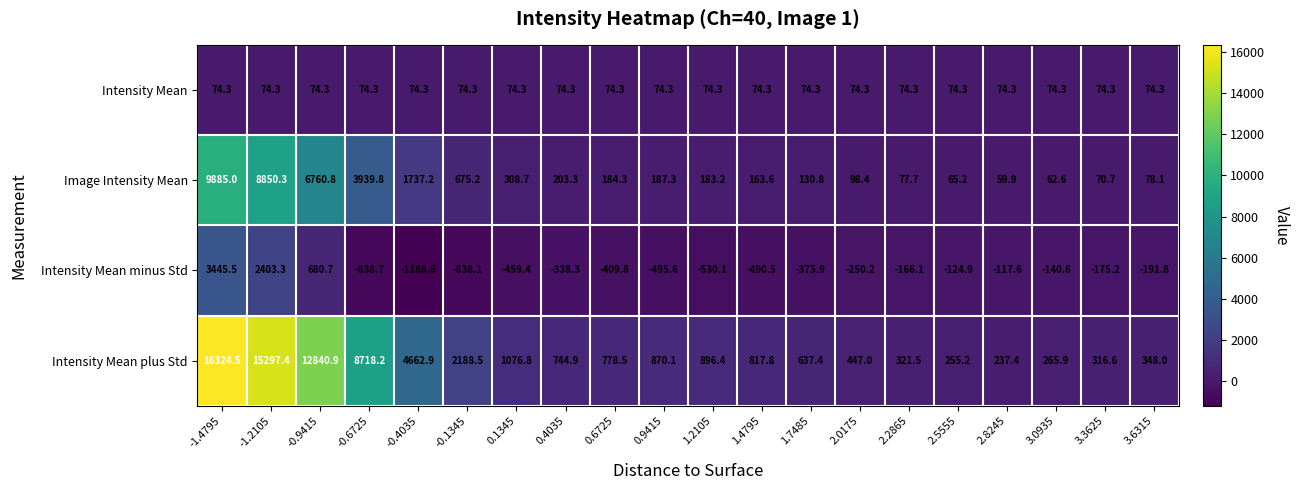

What is the difference between the maximum and minimum values in the Intensity Mean plus Std series?

16087.1